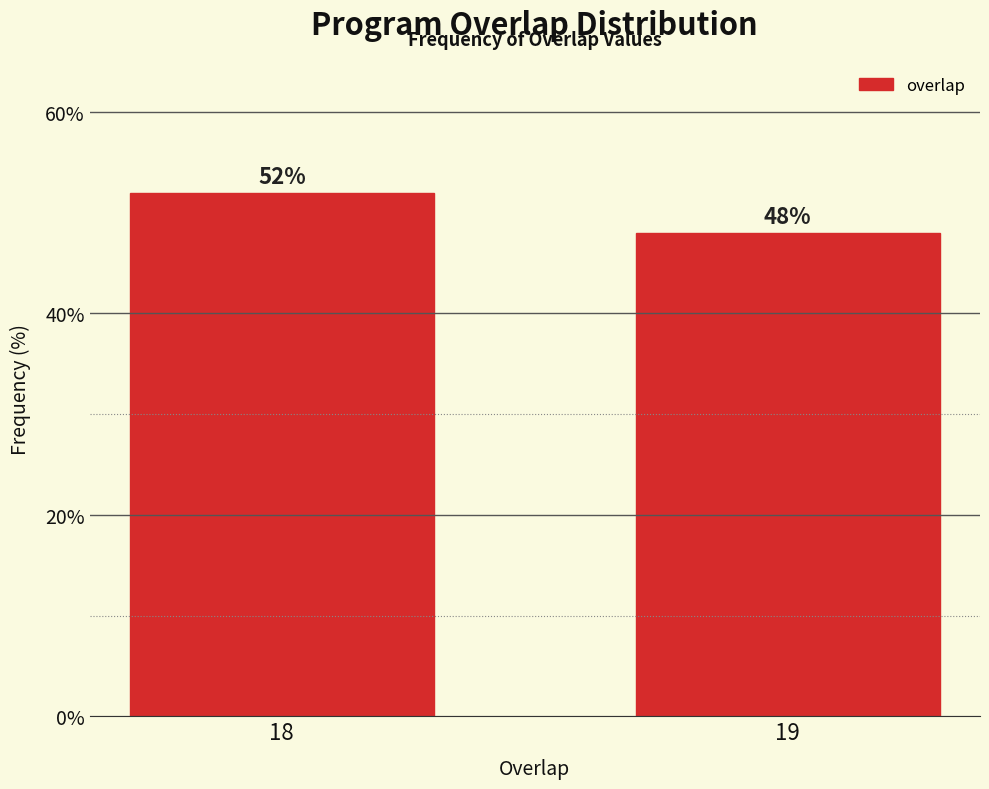

Reading left to right, list all the values displayed in this chart.

52	48